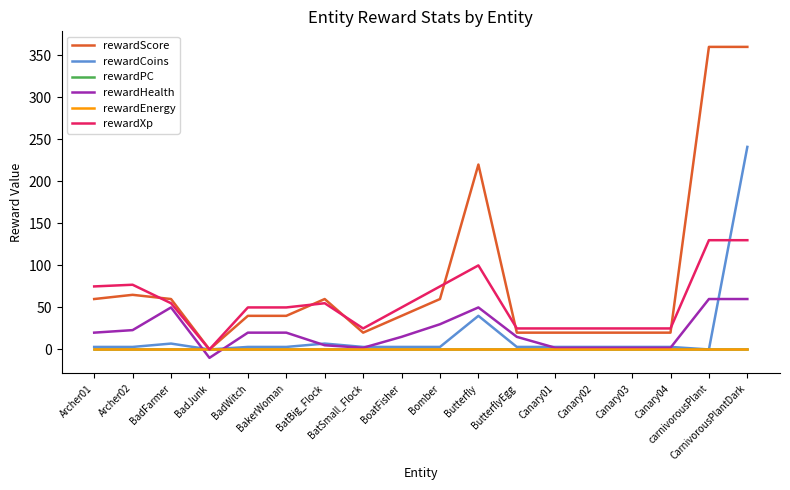

Does the chart have visible grid lines?

No